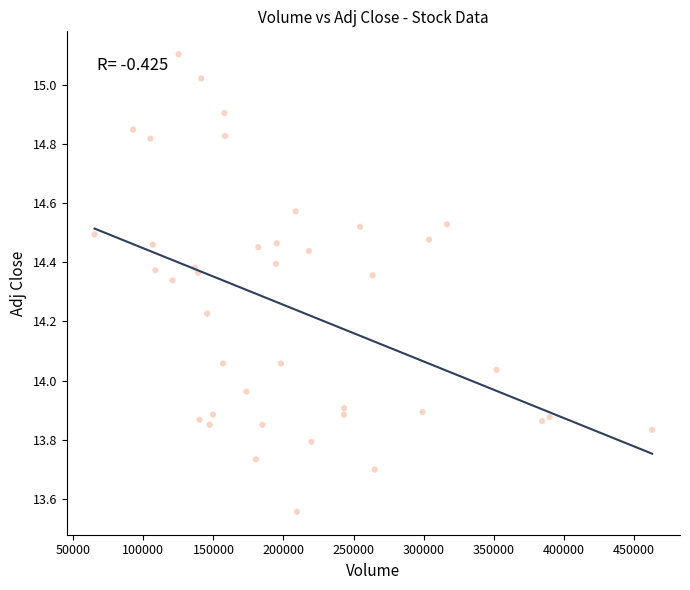

What is the range of Y values (max minus min)?

1.5